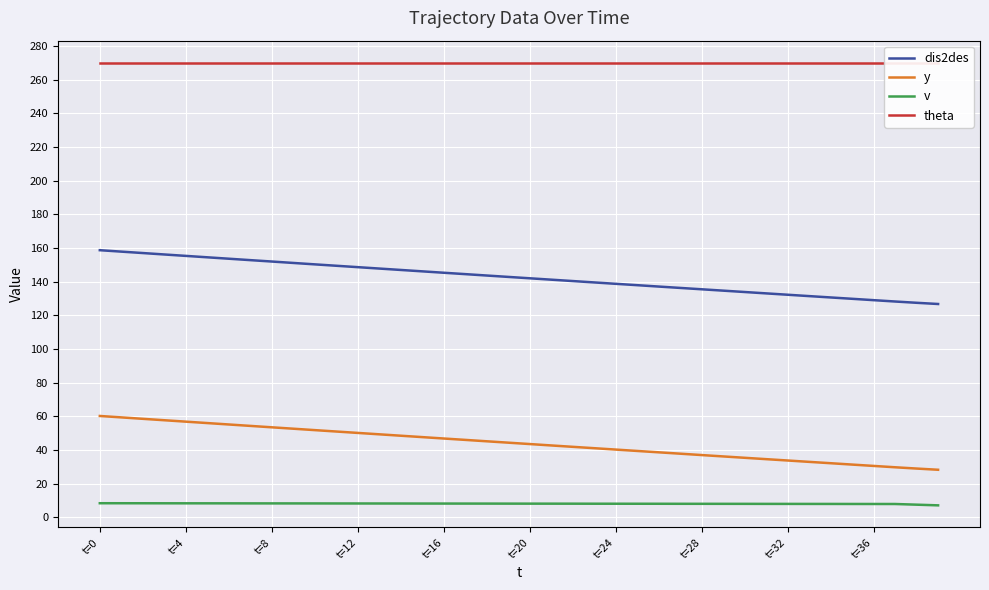

True or false: dis2des and y cross at least once.

False